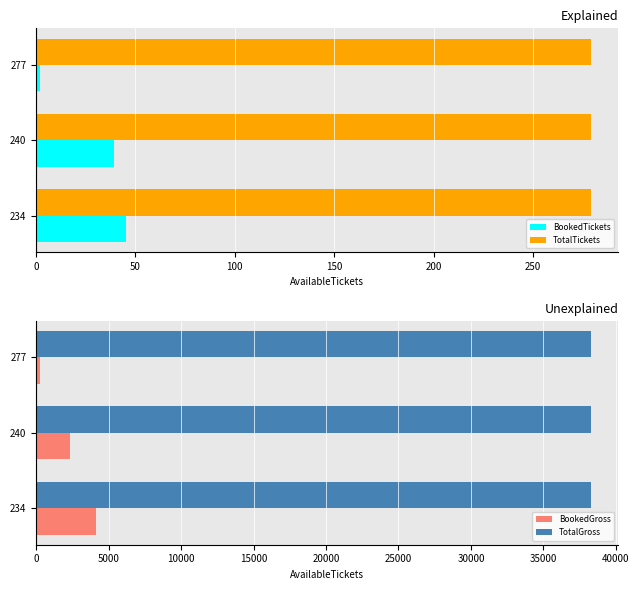

Is it true that BookedTickets equals 45 at 234?

True